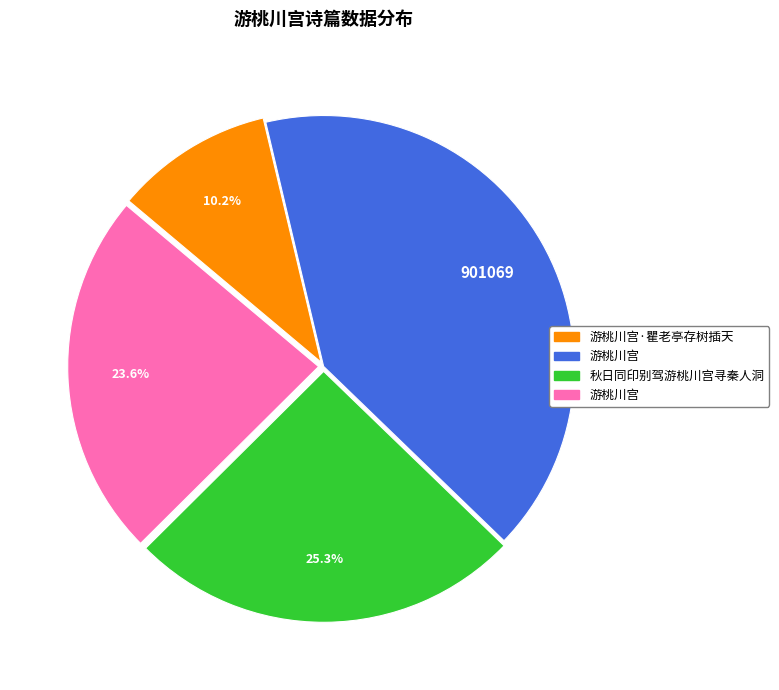

Is there a majority slice in this chart?

No